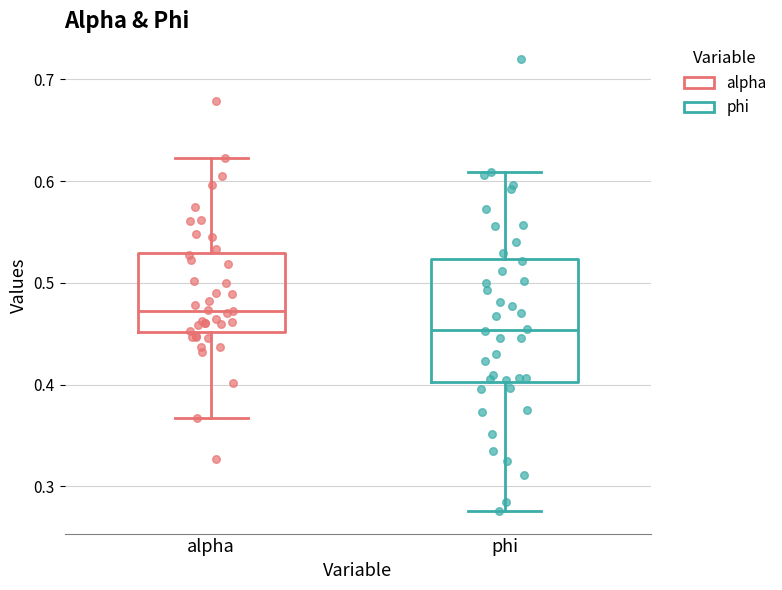

Comparing the boxes themselves (not the whiskers), which one is the tallest?

phi